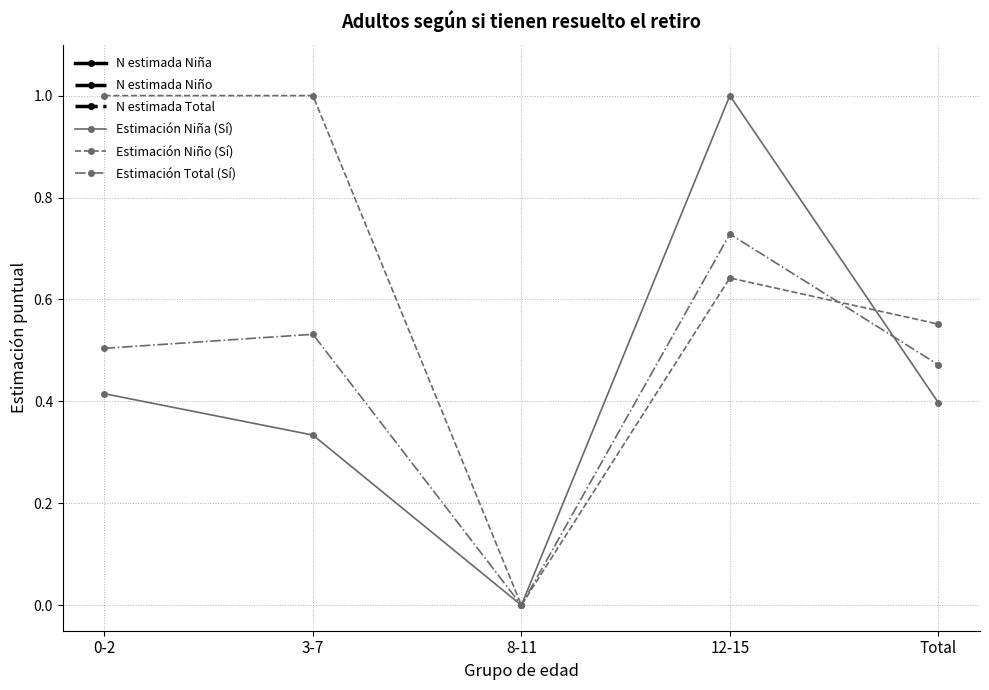

True or false: Estimación Total (Sí) has more than 0 points higher than both neighbors.

True